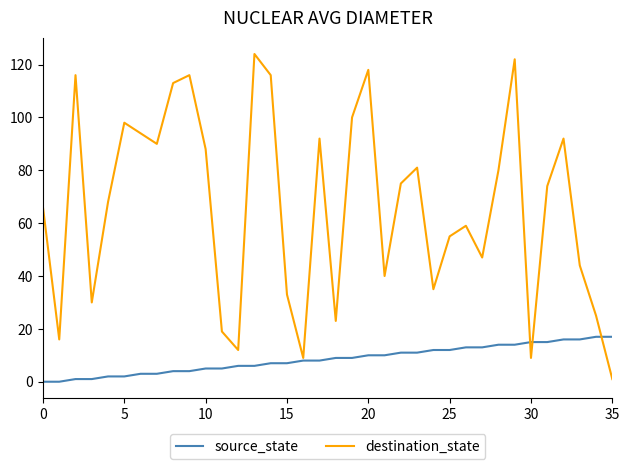

What is the difference between the maximum and second lowest values in the destination_state series?

115